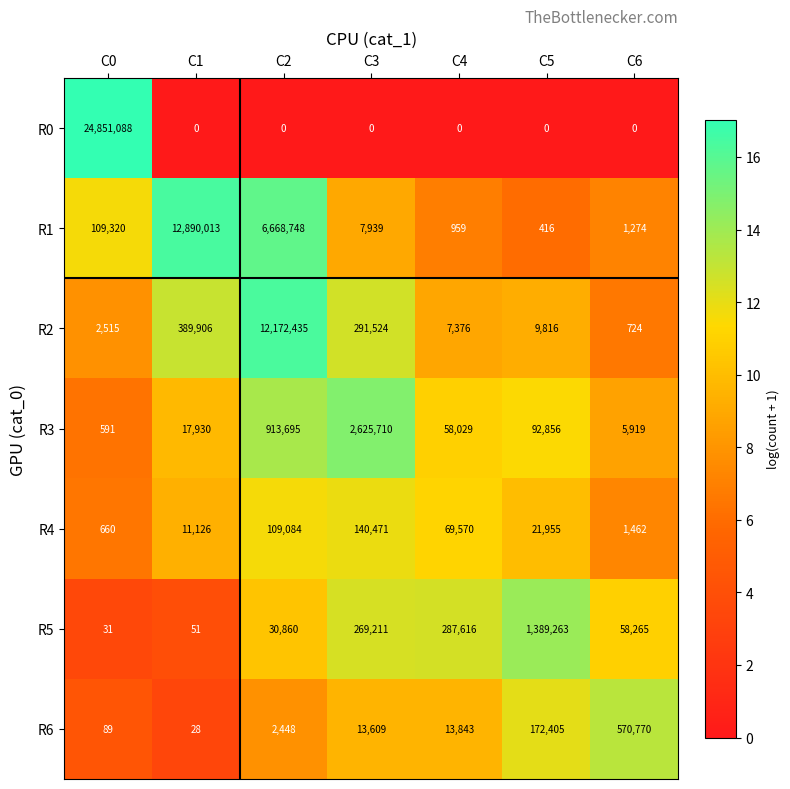

What is the difference between the second highest and minimum values in the R6 series?

172377